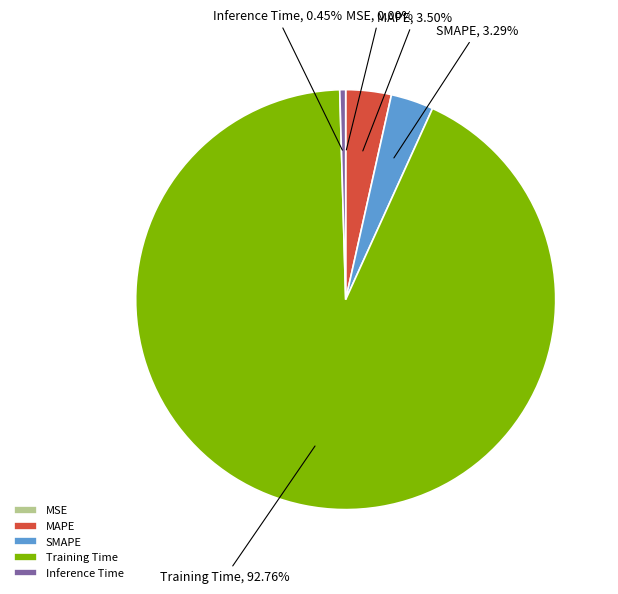

Does SMAPE represent more than half of the total?

No